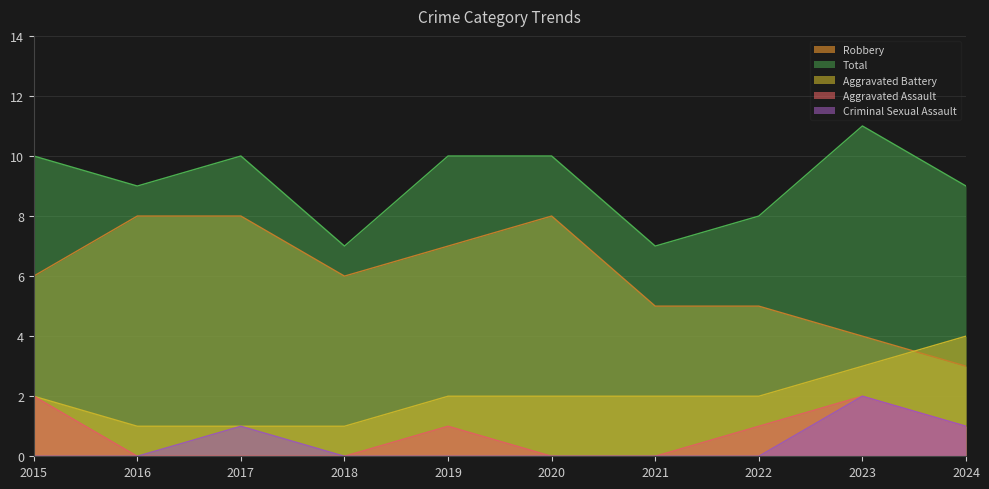

Which series ends up on top after the final intersection of Robbery and Aggravated Battery?

Aggravated Battery